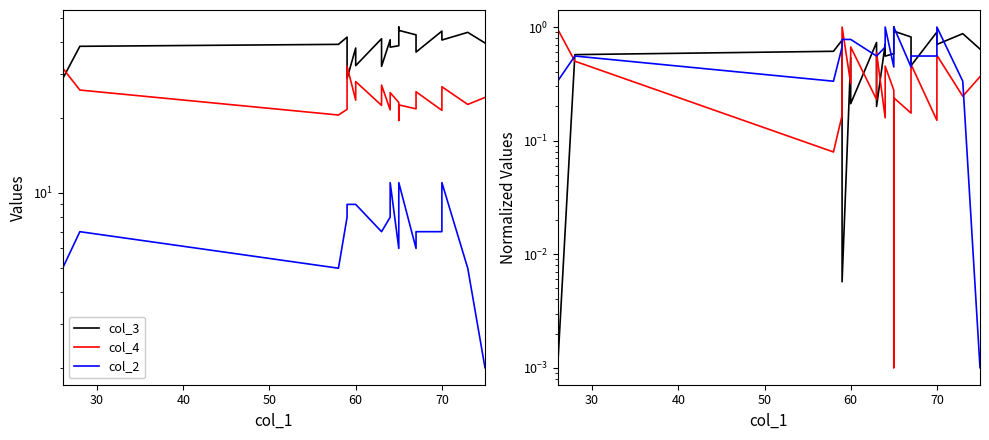

Which series has the largest range (max minus min)?

col_3